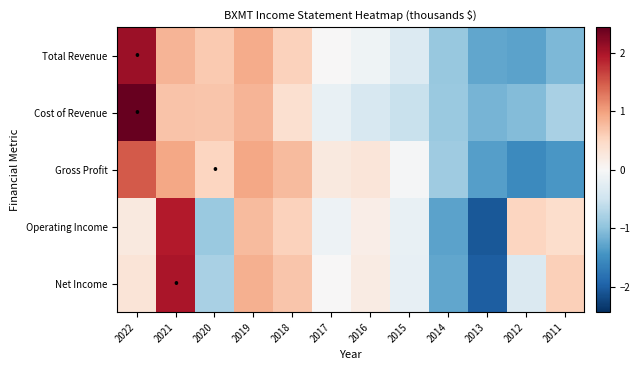

Reading right to left, transcribe all the data shown in this chart.

Total Revenue: 2011=-1.1	2012=-1.3	2013=-1.3	2014=-0.9	2015=-0.3	2016=-0.1	2017=0.0	2018=0.6	2019=0.9	2020=0.6	2021=0.8	2022=2.1
Cost of Revenue: 2011=-0.8	2012=-1.0	2013=-1.1	2014=-0.9	2015=-0.5	2016=-0.4	2017=-0.2	2018=0.4	2019=0.8	2020=0.7	2021=0.7	2022=2.4
Gross Profit: 2011=-1.4	2012=-1.6	2013=-1.3	2014=-0.9	2015=-0.0	2016=0.3	2017=0.2	2018=0.8	2019=0.9	2020=0.5	2021=1.0	2022=1.5
Operating Income: 2011=0.4	2012=0.5	2013=-2.1	2014=-1.3	2015=-0.2	2016=0.2	2017=-0.1	2018=0.6	2019=0.8	2020=-0.9	2021=1.9	2022=0.2
Net Income: 2011=0.6	2012=-0.4	2013=-2.0	2014=-1.3	2015=-0.2	2016=0.2	2017=0.0	2018=0.7	2019=0.9	2020=-0.8	2021=2.0	2022=0.3